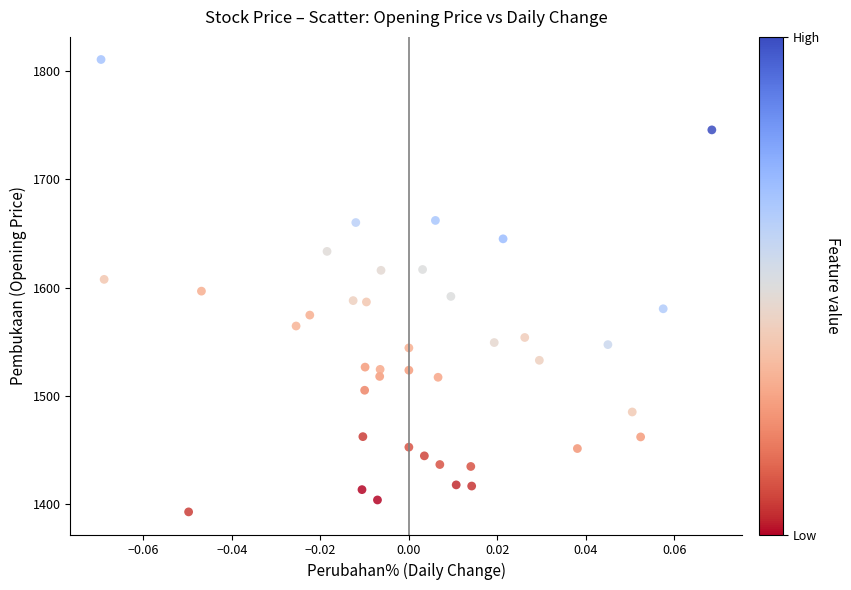

What is the range of Y values (max minus min)?

417.3